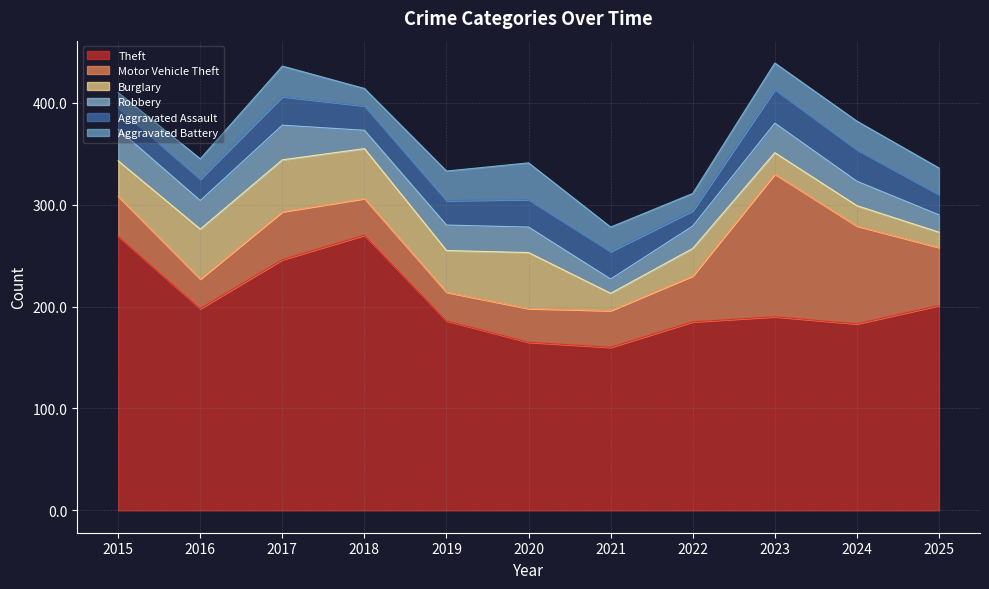

How many lines are shown in the chart?

6